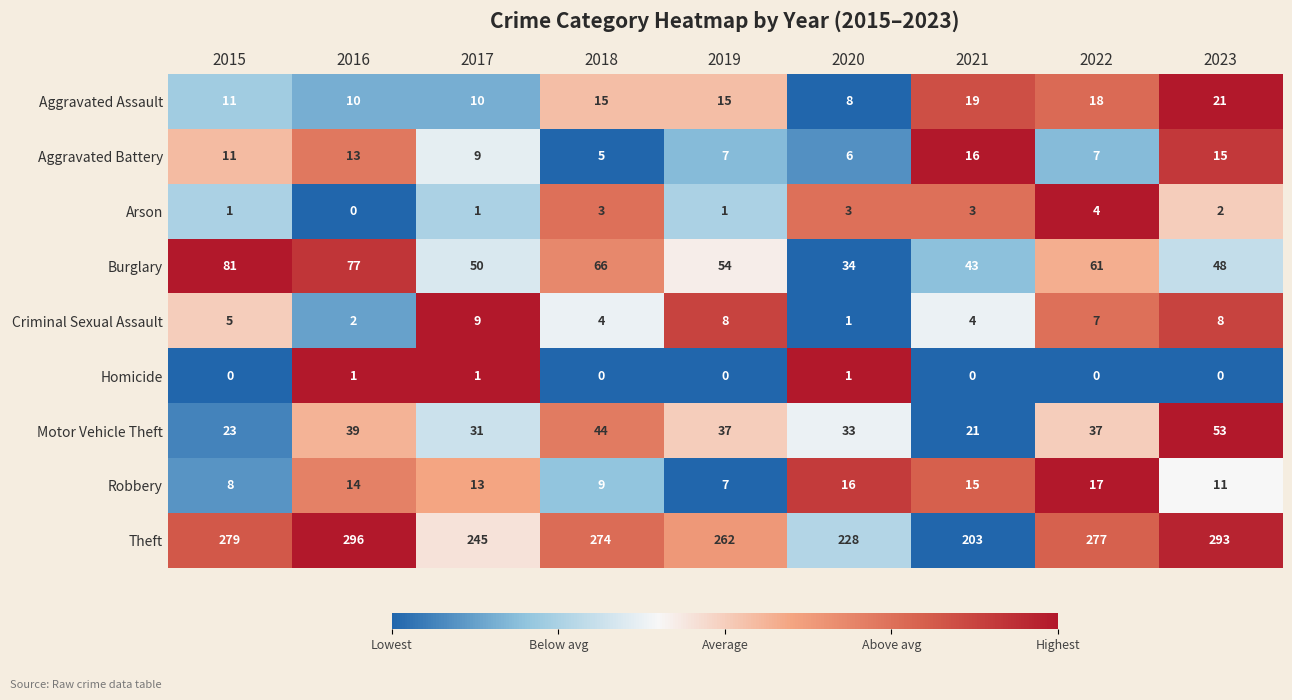

List the series in order of their peak value, lowest first.

Homicide, Arson, Criminal Sexual Assault, Aggravated Battery, Robbery, Aggravated Assault, Motor Vehicle Theft, Burglary, Theft